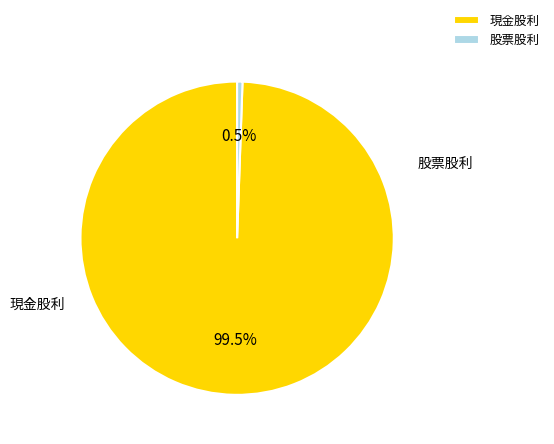

Rank the categories by value from highest to lowest.

現金股利, 股票股利